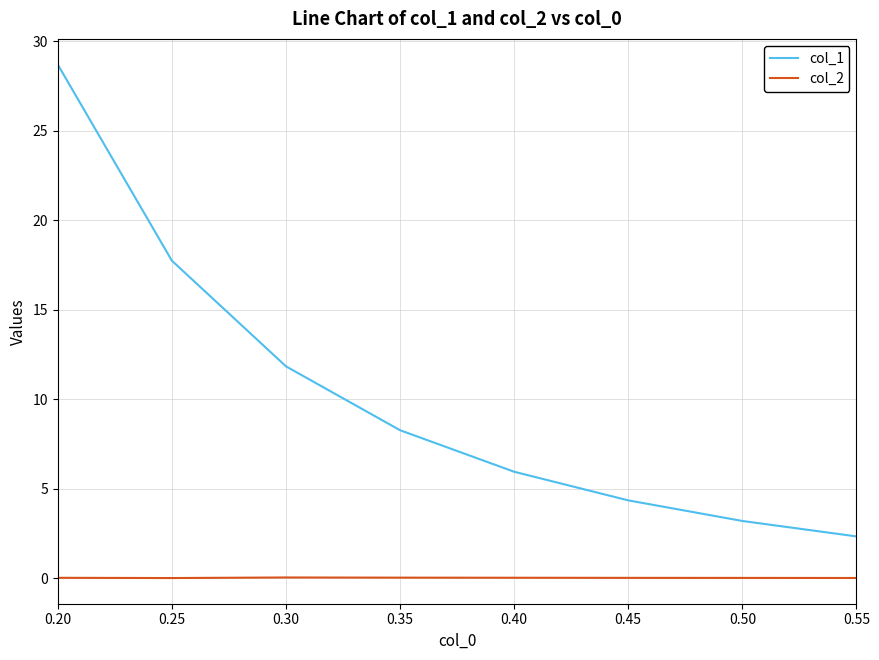

Is it true that col_1 equals 13.3 at 0.35?

False